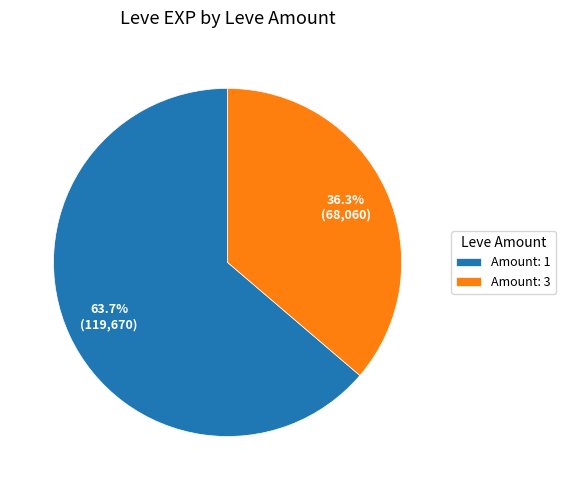

To the nearest percent, what is the average slice percentage?

50%